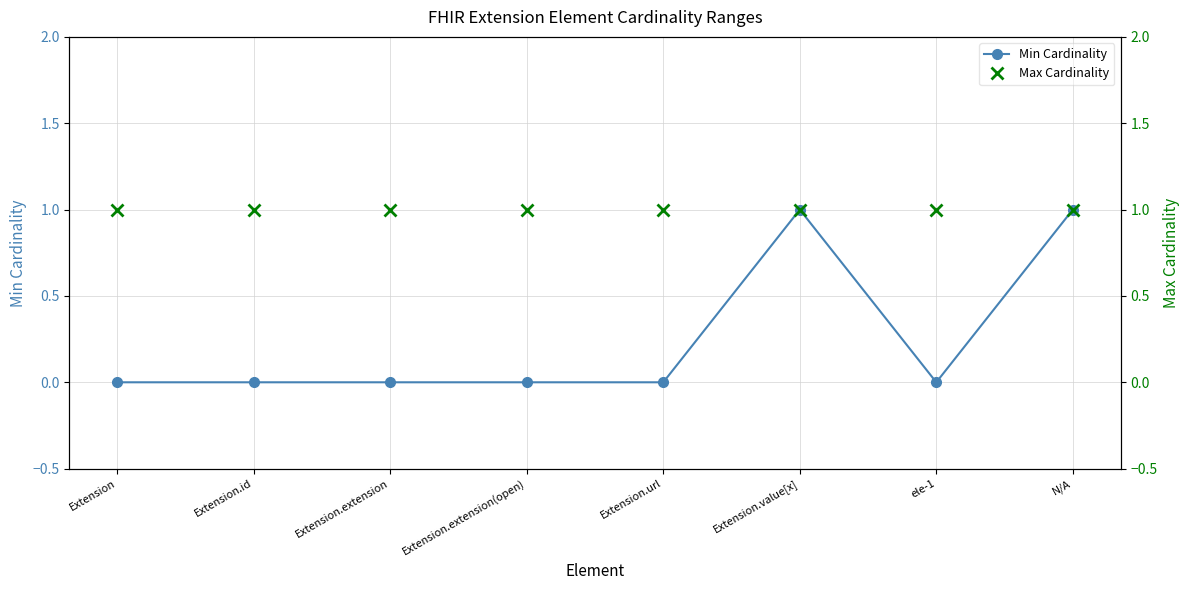

True or false: Max Cardinality has more than 2 points higher than both neighbors.

False